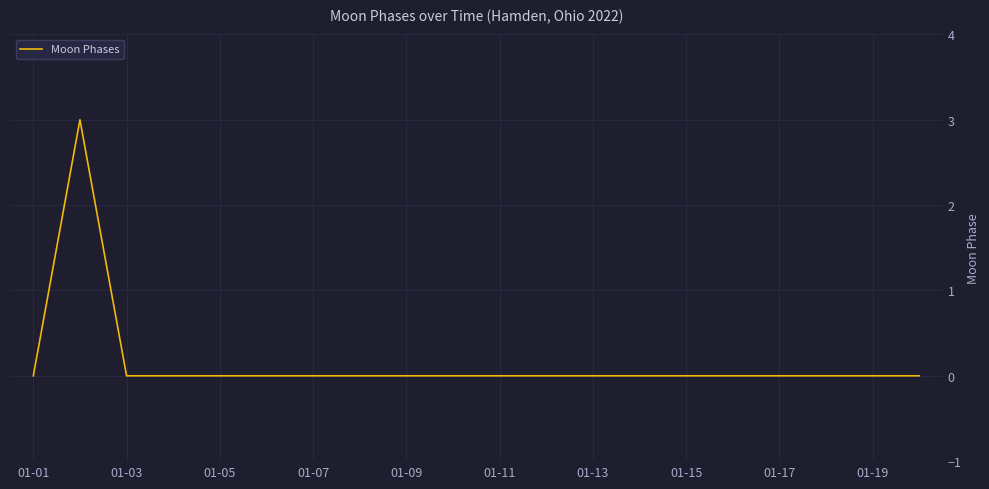

What is the maximum value shown in the chart?

3